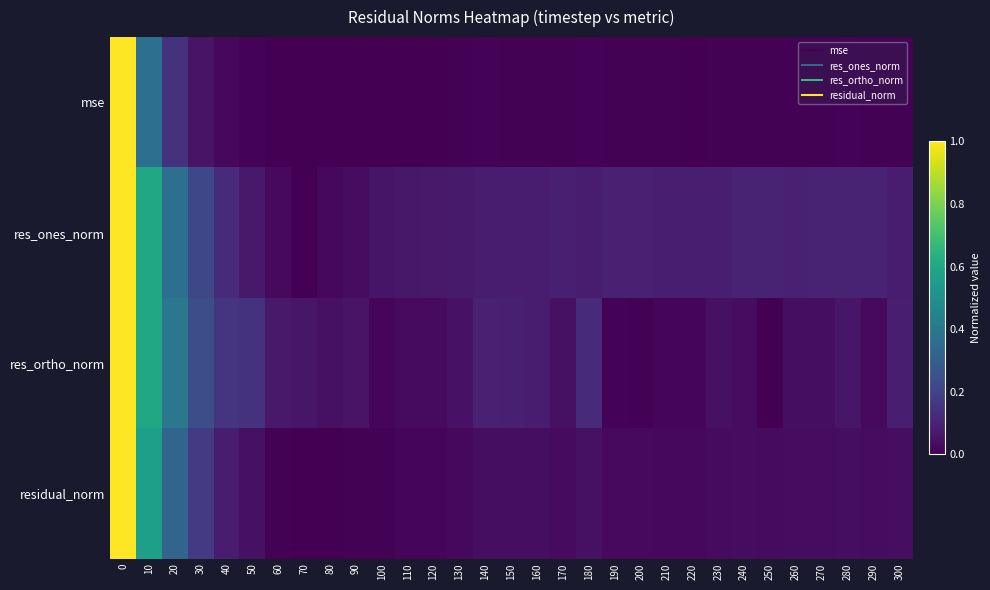

Reading left to right, list all the values displayed in this chart.

mse: 0=1.0	10=0.4	20=0.1	30=0.1	40=0.0	50=0.0	60=0.0	70=0.0	80=0.0	90=0.0	100=0.0	110=0.0	120=0.0	130=0.0	140=0.0	150=0.0	160=0.0	170=0.0	180=0.0	190=0.0	200=0.0	210=0.0	220=0.0	230=0.0	240=0.0	250=0.0	260=0.0	270=0.0	280=0.0	290=0.0	300=0.0
res_ones_norm: 0=1.0	10=0.6	20=0.4	30=0.2	40=0.1	50=0.1	60=0.0	70=0.0	80=0.0	90=0.0	100=0.1	110=0.1	120=0.1	130=0.1	140=0.1	150=0.1	160=0.1	170=0.1	180=0.1	190=0.1	200=0.1	210=0.1	220=0.1	230=0.1	240=0.1	250=0.1	260=0.1	270=0.1	280=0.1	290=0.1	300=0.1
res_ortho_norm: 0=1.0	10=0.6	20=0.4	30=0.2	40=0.2	50=0.1	60=0.1	70=0.1	80=0.0	90=0.1	100=0.0	110=0.0	120=0.0	130=0.0	140=0.1	150=0.1	160=0.1	170=0.0	180=0.1	190=0.0	200=0.0	210=0.0	220=0.0	230=0.0	240=0.0	250=0.0	260=0.0	270=0.0	280=0.1	290=0.0	300=0.1
residual_norm: 0=1.0	10=0.6	20=0.3	30=0.2	40=0.1	50=0.0	60=0.0	70=0.0	80=0.0	90=0.0	100=0.0	110=0.0	120=0.0	130=0.0	140=0.0	150=0.0	160=0.0	170=0.0	180=0.0	190=0.0	200=0.0	210=0.0	220=0.0	230=0.0	240=0.0	250=0.0	260=0.0	270=0.0	280=0.0	290=0.0	300=0.0